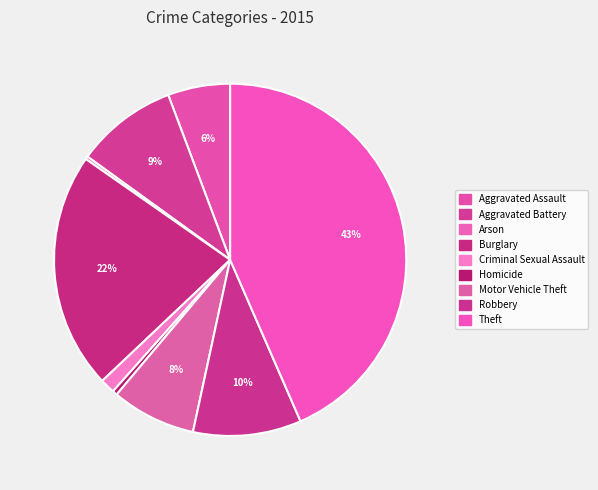

To the nearest percent, what is the difference between the largest and smallest slice percentages?

43%